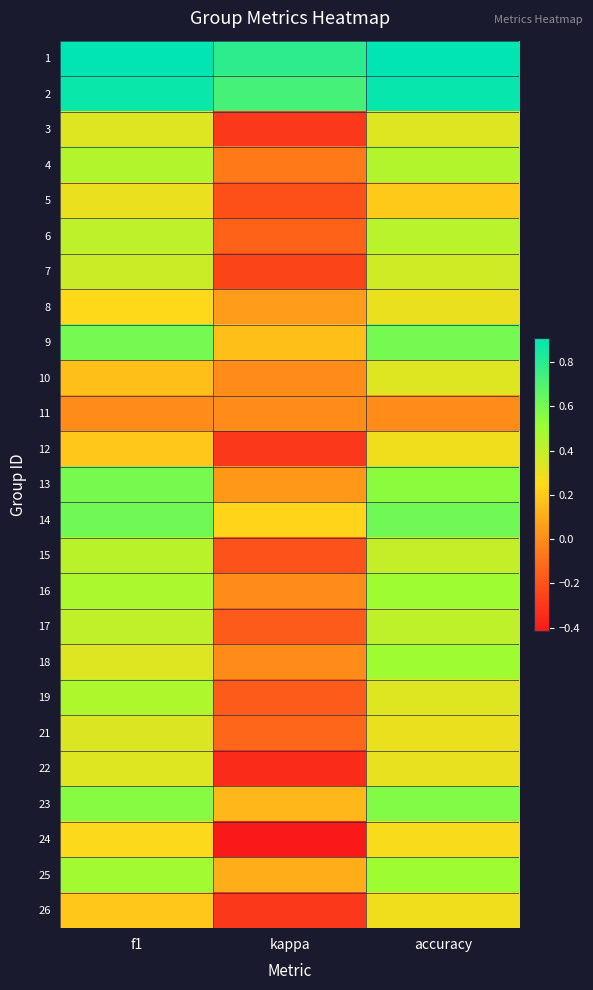

How many data points does each series have?

3